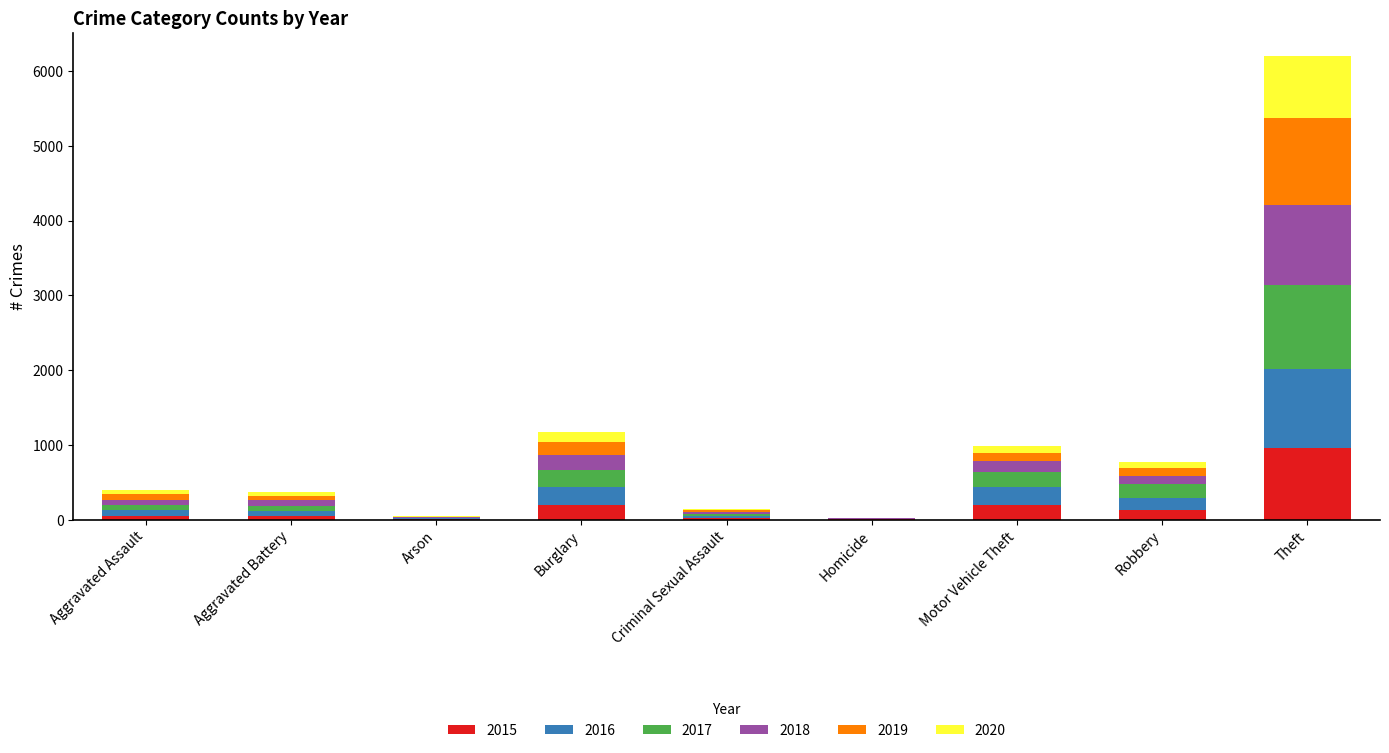

What is the highest value of the 2015 series?

963